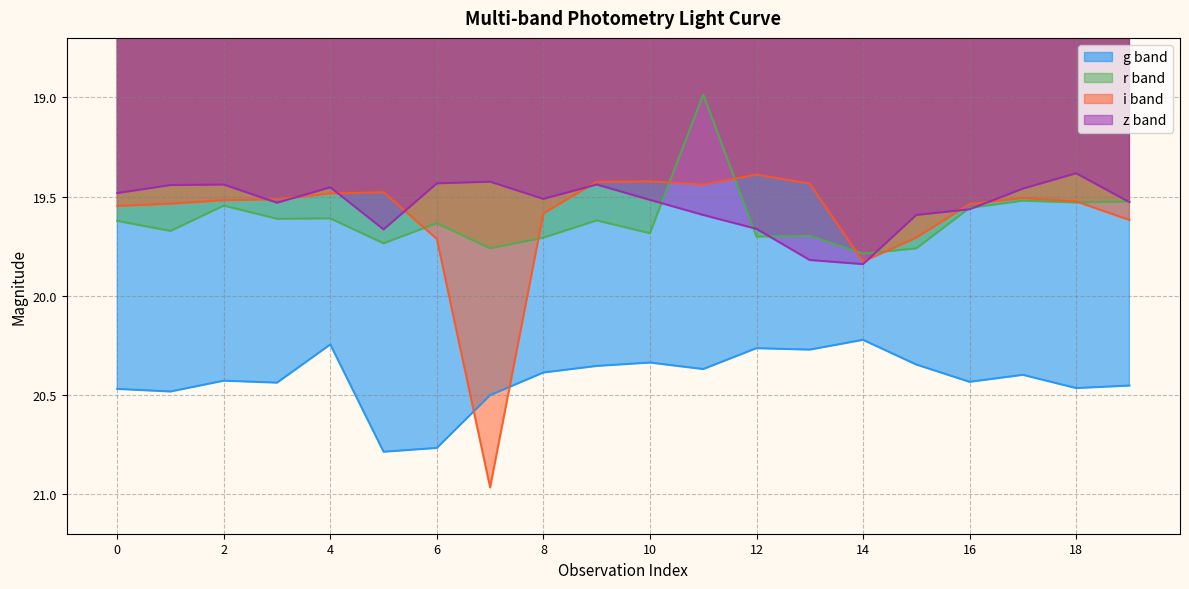

What is the total value across all series at 7?

80.7